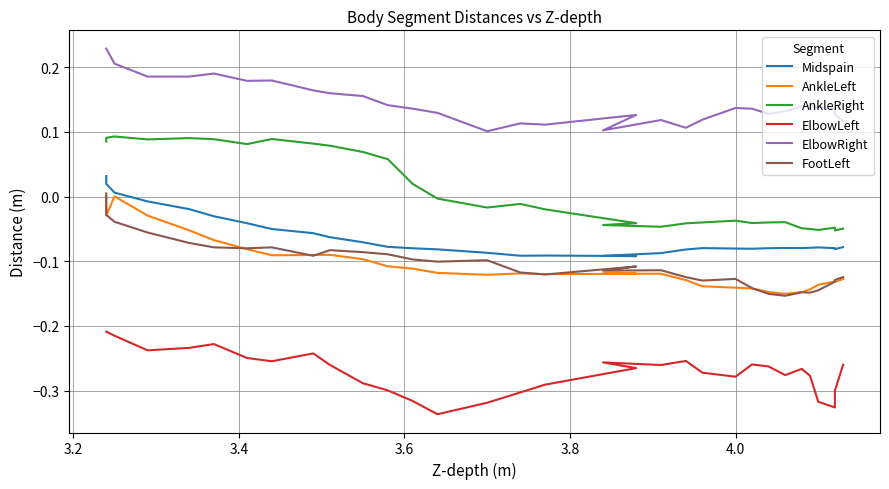

True or false: ElbowRight has a value of 0.0 at 25.

False